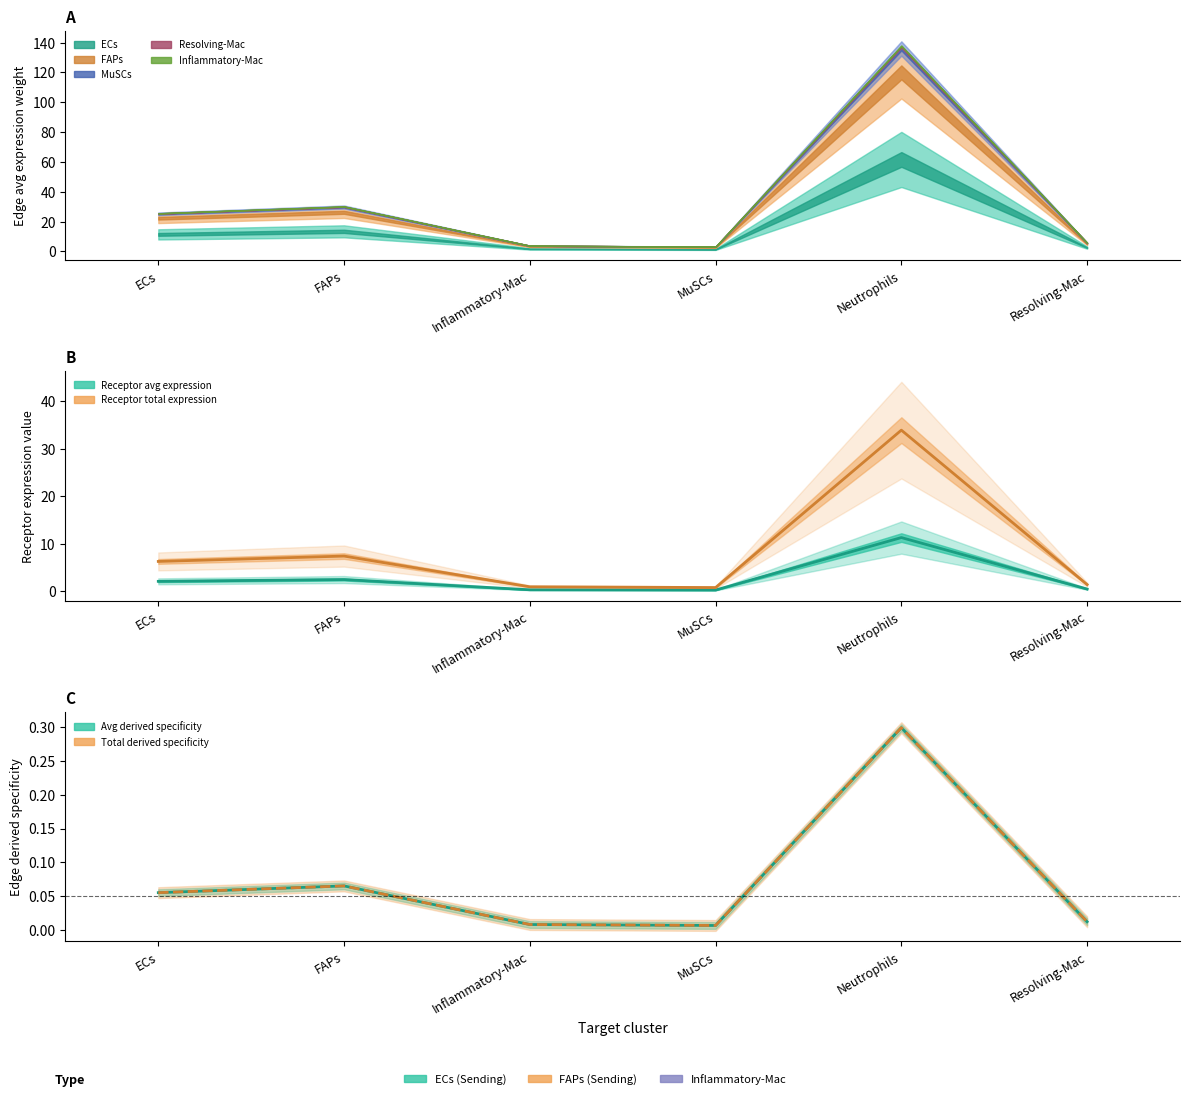

What is the label of the 6th point from the left?

Resolving-Mac